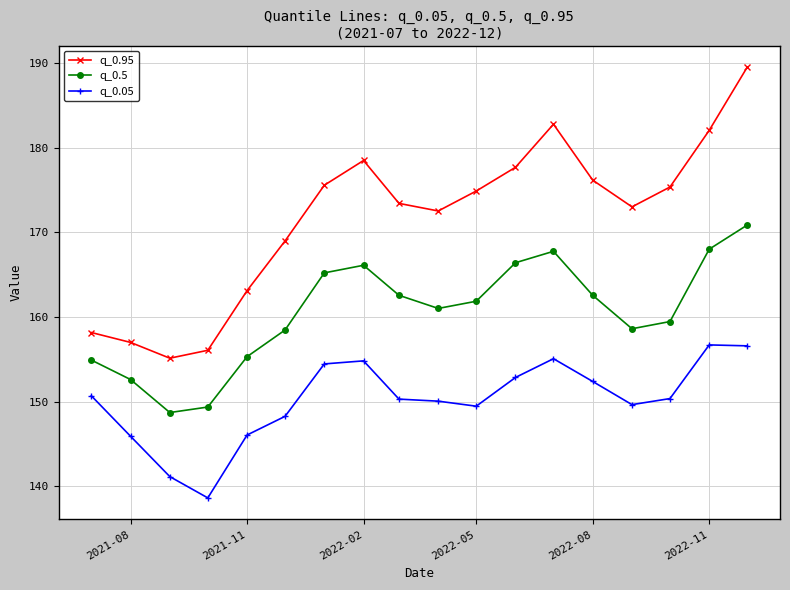

What is the maximum value for q_0.95?

189.5